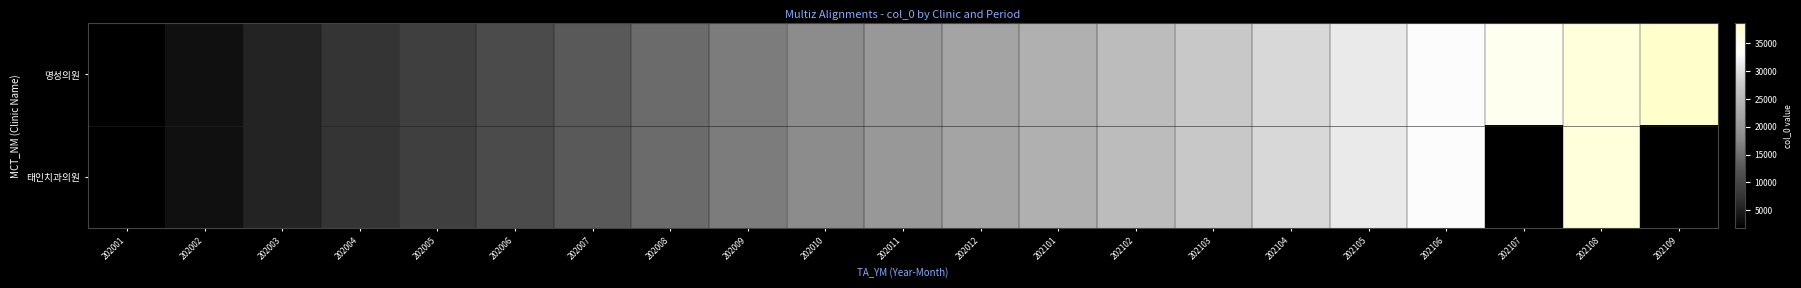

What is the total value across all series at 202101?

47585.0